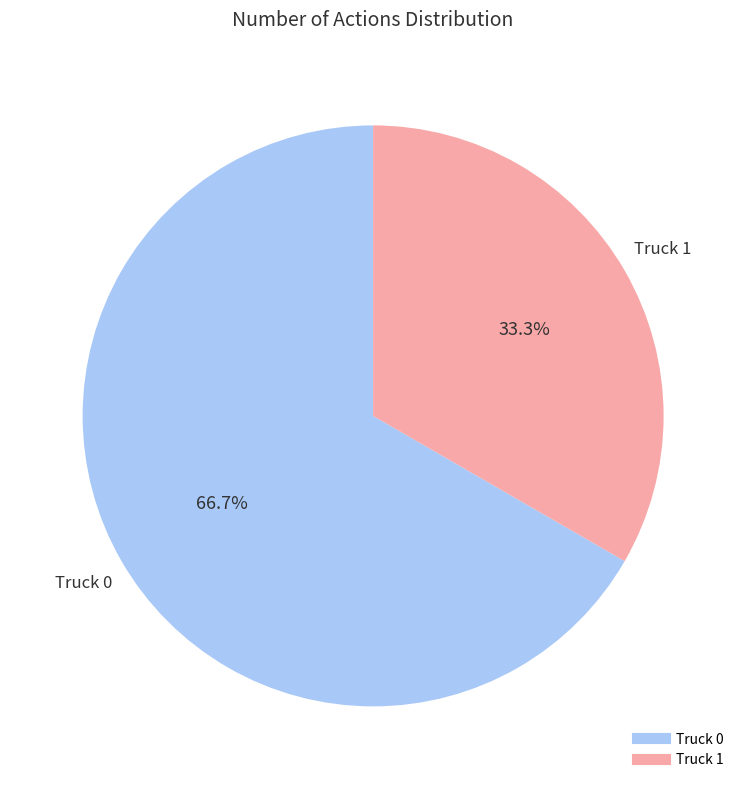

What is the largest slice in the pie chart?

Truck 0